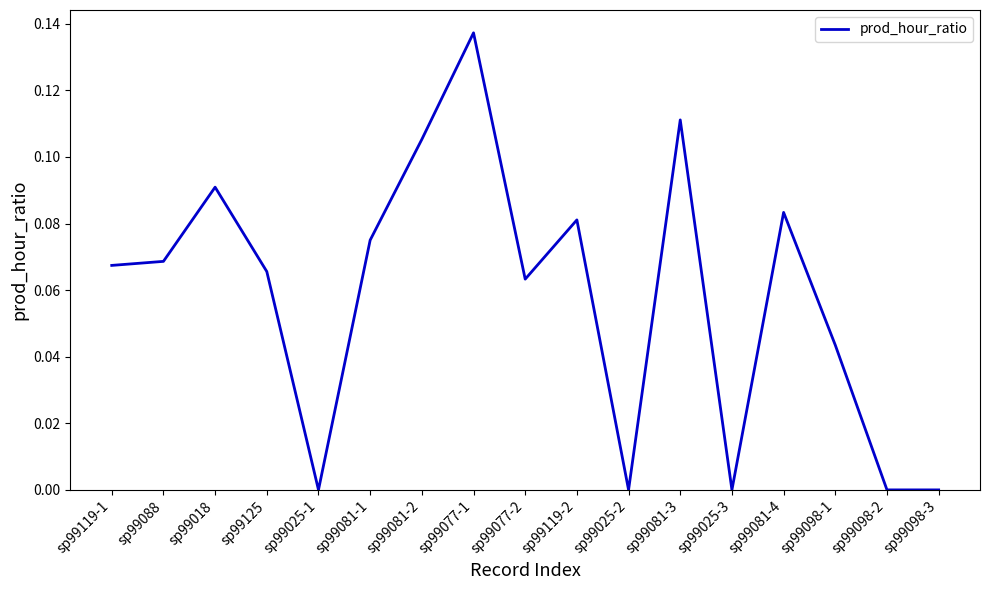

Between sp99098-1 and sp99081-4, which is larger?

sp99081-4